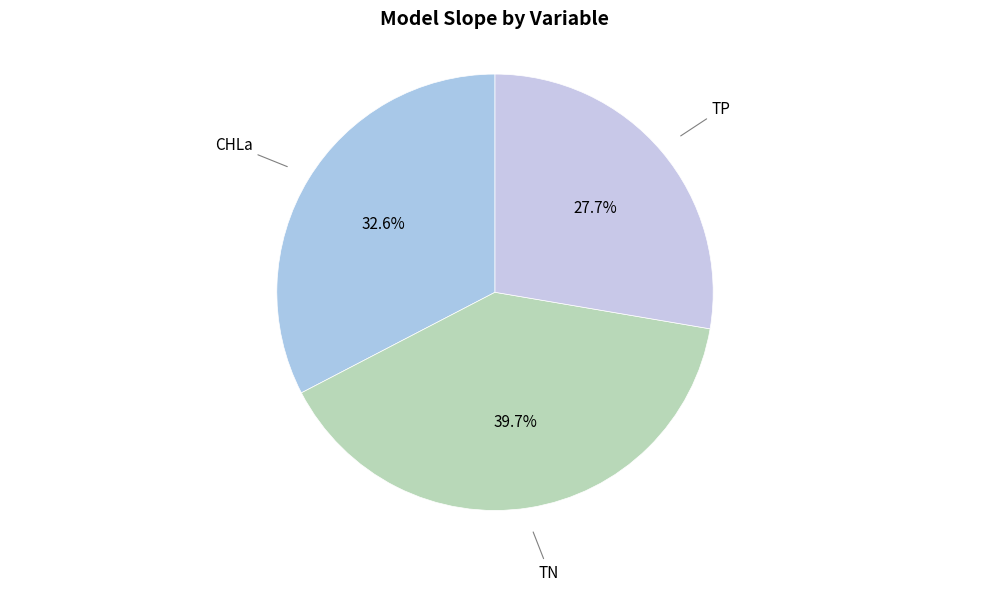

What percentage is the TP slice, to the nearest percent?

28%